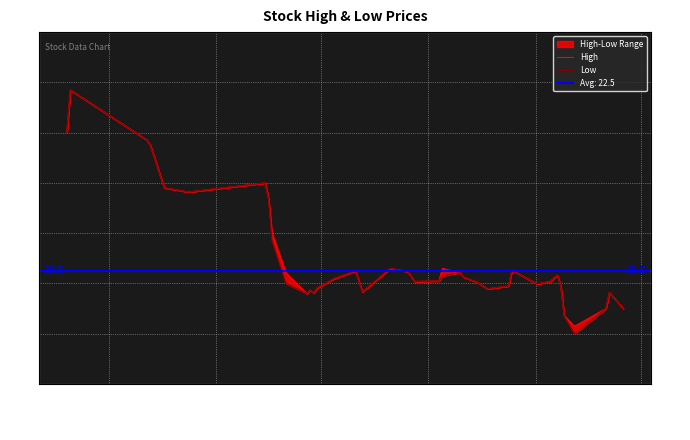

At how many categories does at least one series exceed 23?

9